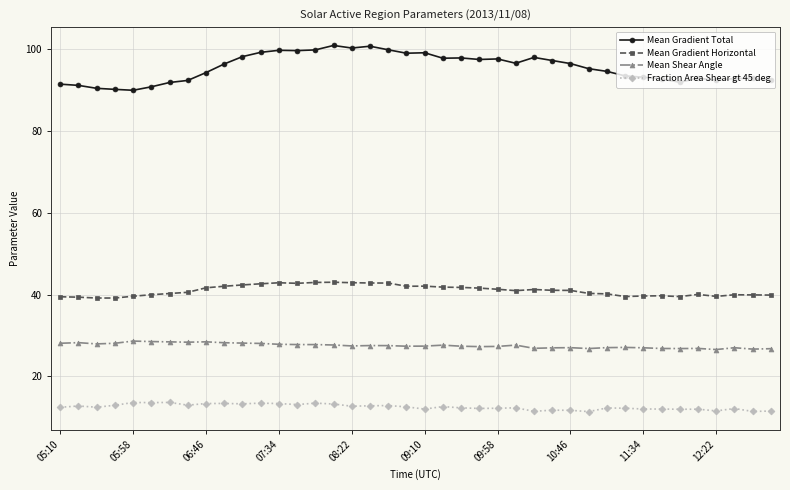

List the series in order of their peak value, lowest first.

Fraction Area Shear gt 45 deg, Mean Shear Angle, Mean Gradient Horizontal, Mean Gradient Total